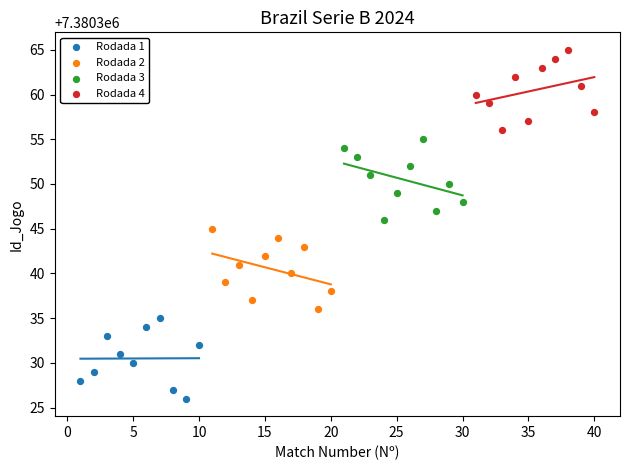

Which series reaches the maximum Y coordinate?

Rodada 4